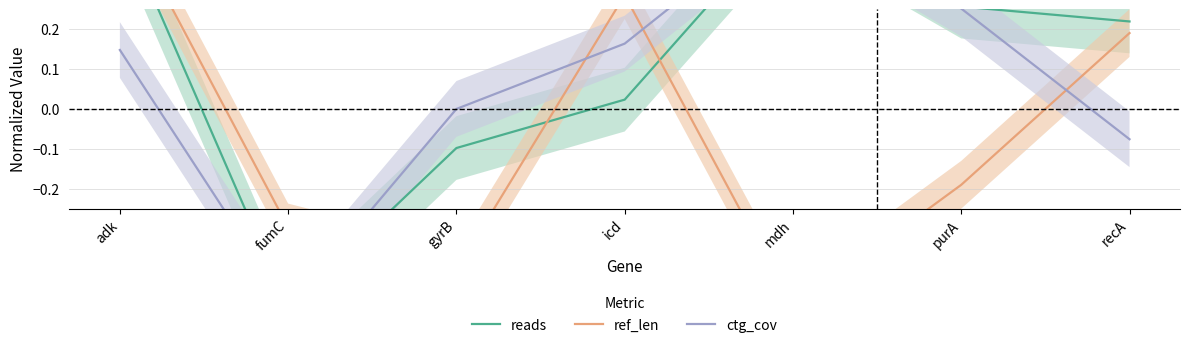

Does the chart display data point markers on the line(s)?

No